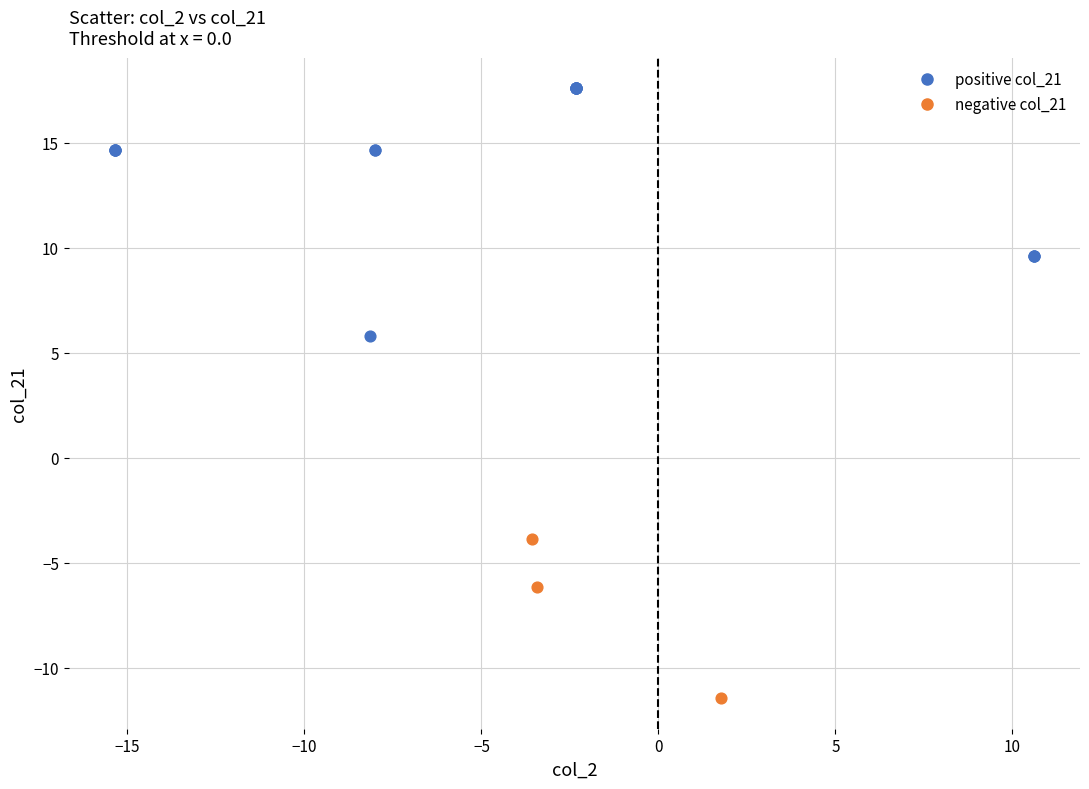

Which series reaches the minimum Y coordinate?

negative col_21